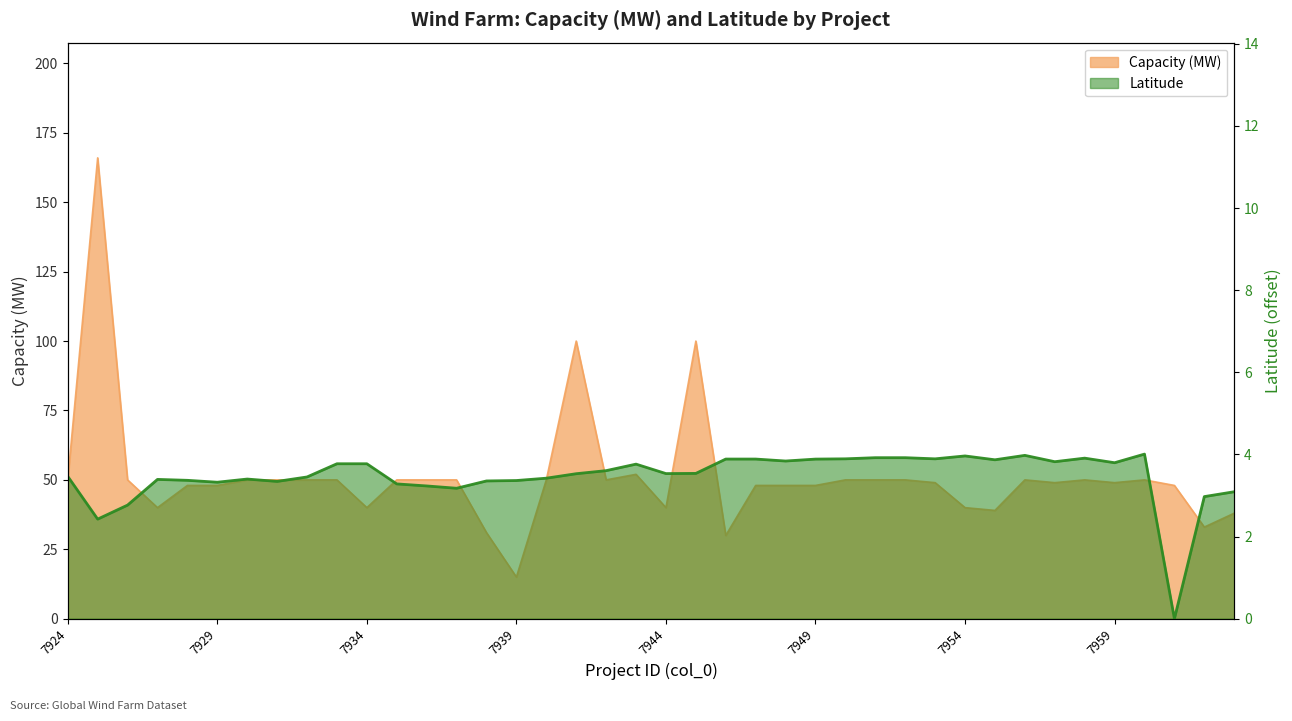

Where is the first local maximum for Capacity (MW)?

7925